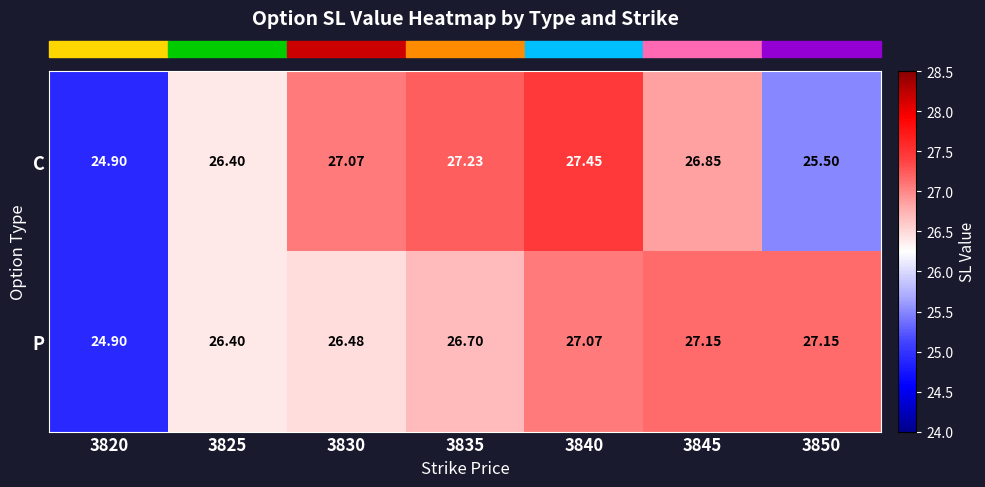

At which category does the chart reach its minimum across all series?

3820